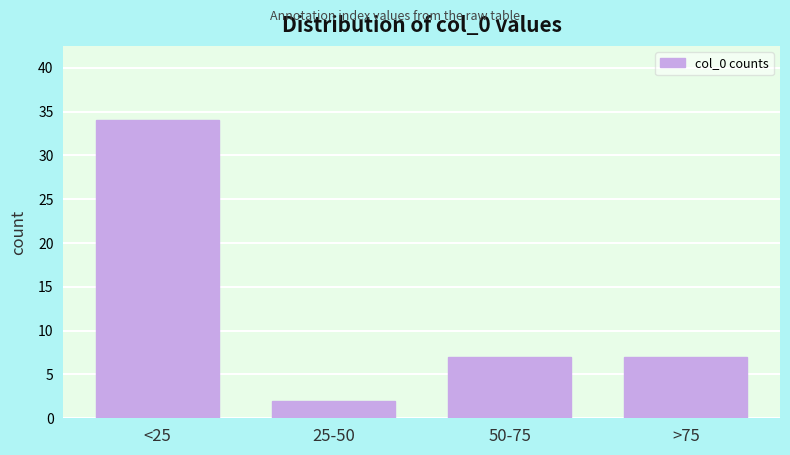

Reading left to right, what are all the values shown in this chart?

<25=34	25-50=2	50-75=7	>75=7